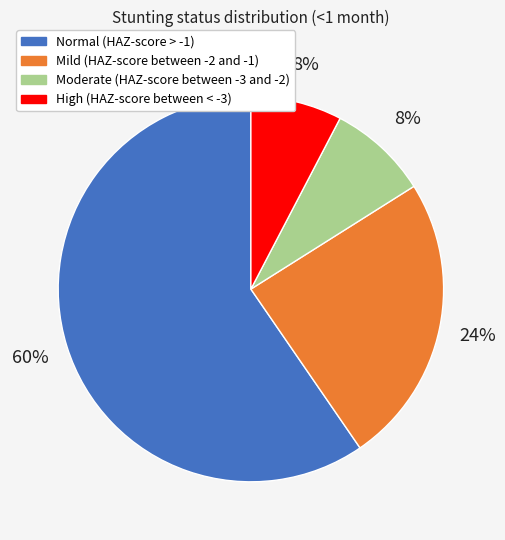

Is it true that Normal (HAZ-score > -1) is 45% of the pie?

False